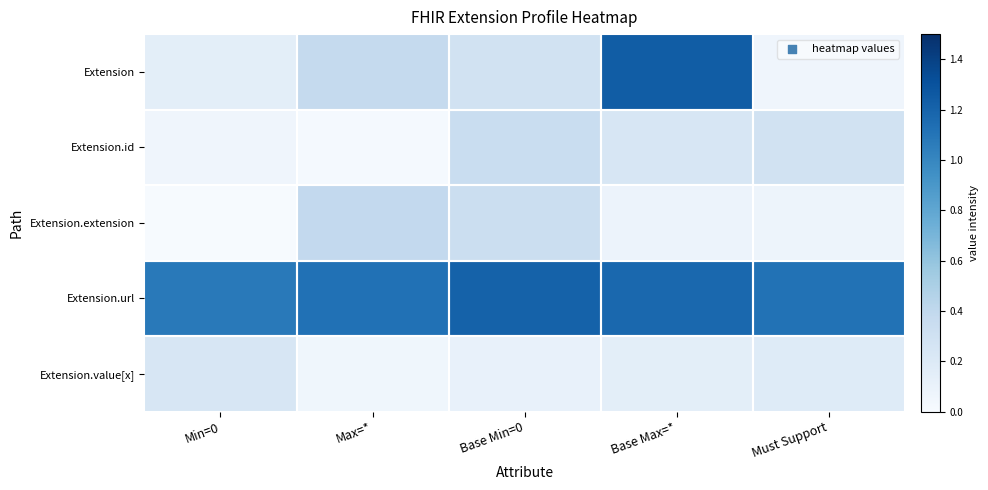

Which series has the largest range (max minus min)?

Extension